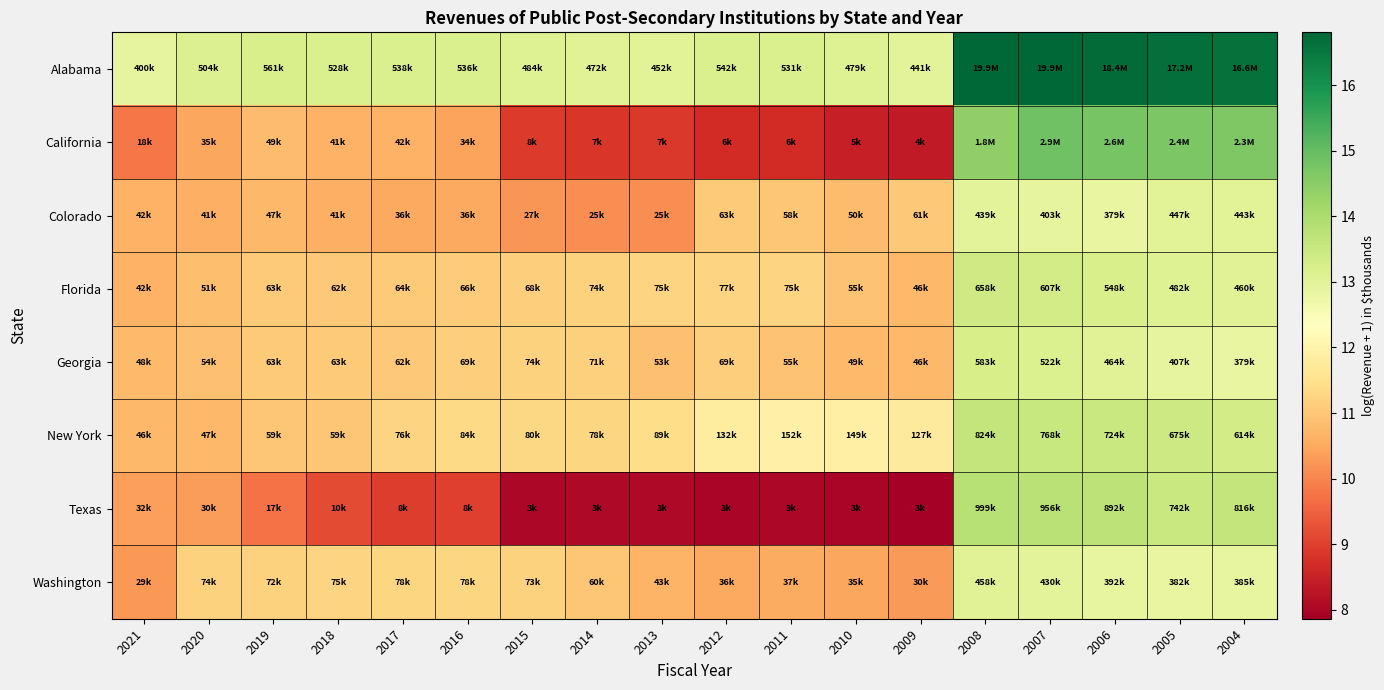

Reading left to right, list all the values displayed in this chart.

Alabama: 2021=12.9	2020=13.1	2019=13.2	2018=13.2	2017=13.2	2016=13.2	2015=13.1	2014=13.1	2013=13.0	2012=13.2	2011=13.2	2010=13.1	2009=13.0	2008=16.8	2007=16.8	2006=16.7	2005=16.7	2004=16.6
California: 2021=9.8	2020=10.5	2019=10.8	2018=10.6	2017=10.6	2016=10.4	2015=8.9	2014=8.9	2013=8.9	2012=8.7	2011=8.7	2010=8.5	2009=8.4	2008=14.4	2007=14.9	2006=14.8	2005=14.7	2004=14.6
Colorado: 2021=10.6	2020=10.6	2019=10.8	2018=10.6	2017=10.5	2016=10.5	2015=10.2	2014=10.1	2013=10.1	2012=11.0	2011=11.0	2010=10.8	2009=11.0	2008=13.0	2007=12.9	2006=12.8	2005=13.0	2004=13.0
Florida: 2021=10.7	2020=10.8	2019=11.0	2018=11.0	2017=11.1	2016=11.1	2015=11.1	2014=11.2	2013=11.2	2012=11.2	2011=11.2	2010=10.9	2009=10.7	2008=13.4	2007=13.3	2006=13.2	2005=13.1	2004=13.0
Georgia: 2021=10.8	2020=10.9	2019=11.1	2018=11.1	2017=11.0	2016=11.1	2015=11.2	2014=11.2	2013=10.9	2012=11.1	2011=10.9	2010=10.8	2009=10.7	2008=13.3	2007=13.2	2006=13.0	2005=12.9	2004=12.8
New York: 2021=10.7	2020=10.8	2019=11.0	2018=11.0	2017=11.2	2016=11.3	2015=11.3	2014=11.3	2013=11.4	2012=11.8	2011=11.9	2010=11.9	2009=11.7	2008=13.6	2007=13.6	2006=13.5	2005=13.4	2004=13.3
Texas: 2021=10.4	2020=10.3	2019=9.7	2018=9.2	2017=9.0	2016=9.0	2015=8.0	2014=8.0	2013=8.0	2012=8.0	2011=8.0	2010=8.0	2009=7.9	2008=13.8	2007=13.8	2006=13.7	2005=13.5	2004=13.6
Washington: 2021=10.3	2020=11.2	2019=11.2	2018=11.2	2017=11.3	2016=11.3	2015=11.2	2014=11.0	2013=10.7	2012=10.5	2011=10.5	2010=10.5	2009=10.3	2008=13.0	2007=13.0	2006=12.9	2005=12.9	2004=12.9